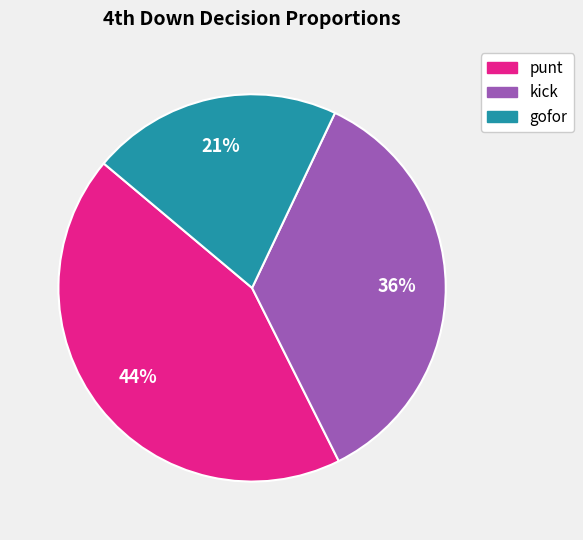

What is the largest slice in the pie chart?

punt